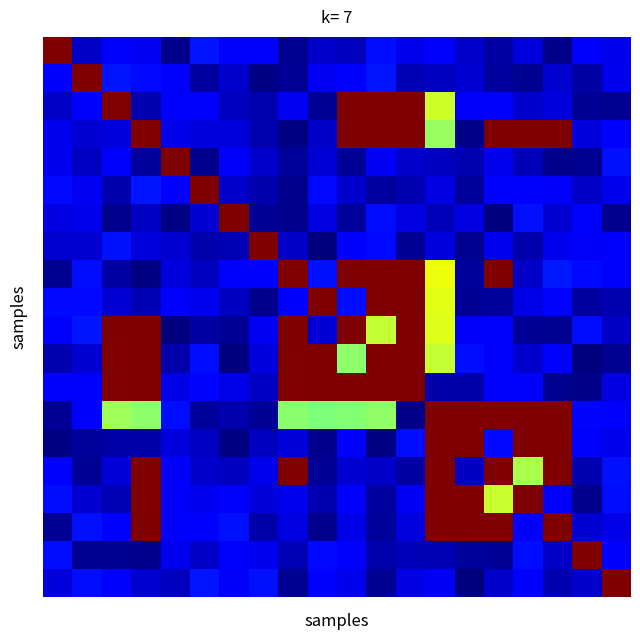

What is the maximum value shown in the chart?

1.0